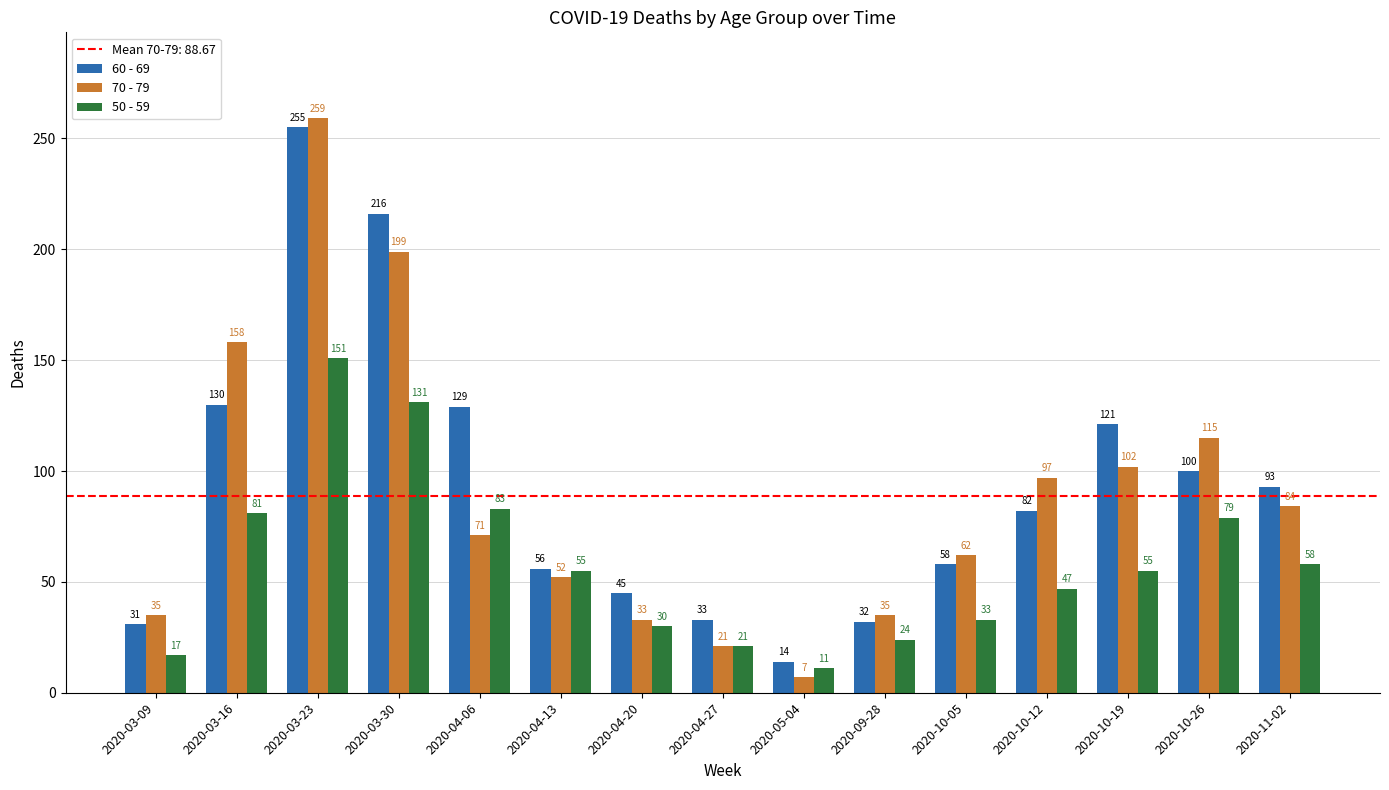

Reading right to left, extract all data points from this chart.

60 - 69: 93	100	121	82	58	32	14	33	45	56	129	216	255	130	31
70 - 79: 84	115	102	97	62	35	7	21	33	52	71	199	259	158	35
50 - 59: 58	79	55	47	33	24	11	21	30	55	83	131	151	81	17